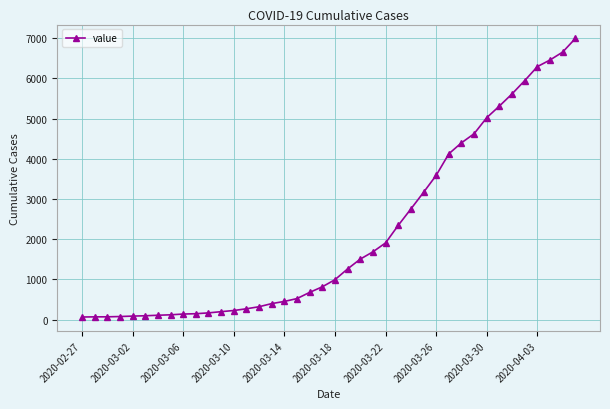

What is the average value?

2142